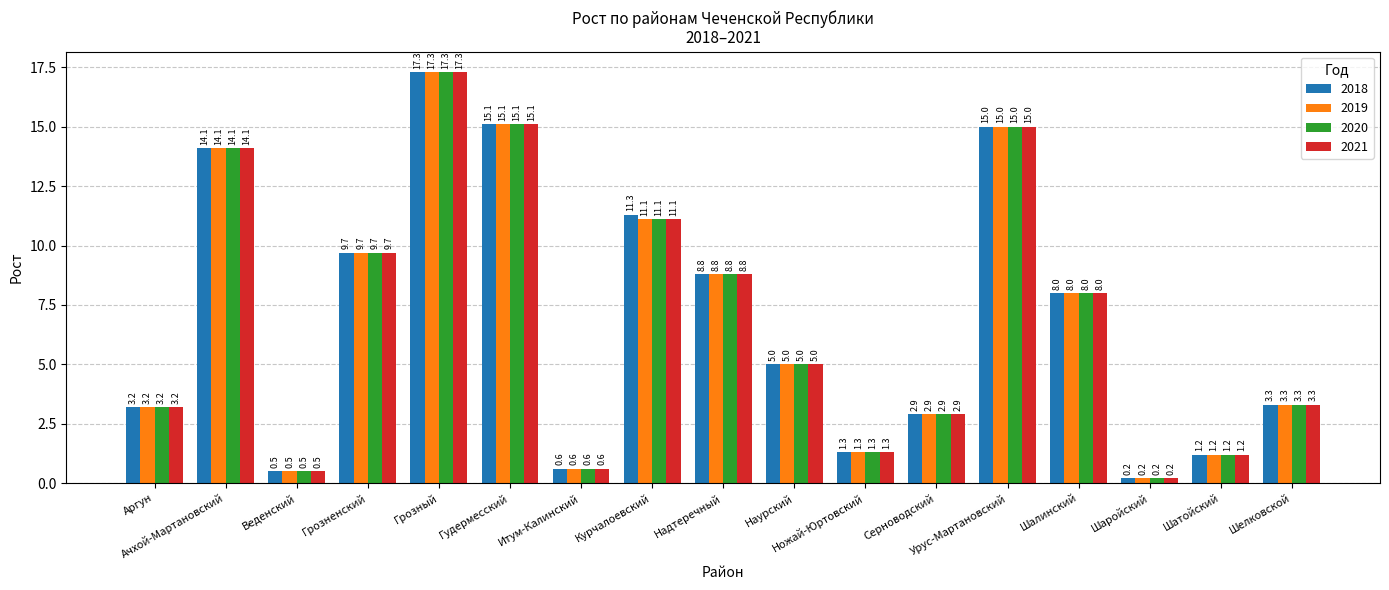

What position from the left is Урус-Мартановский?

13